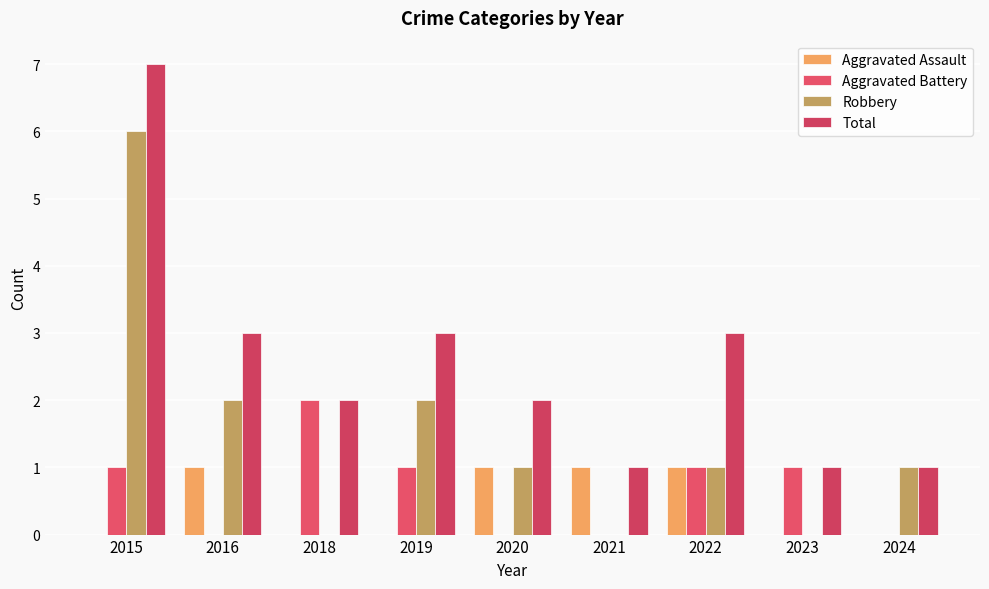

What is the value of the Robbery bar at the 9th from the left?

1